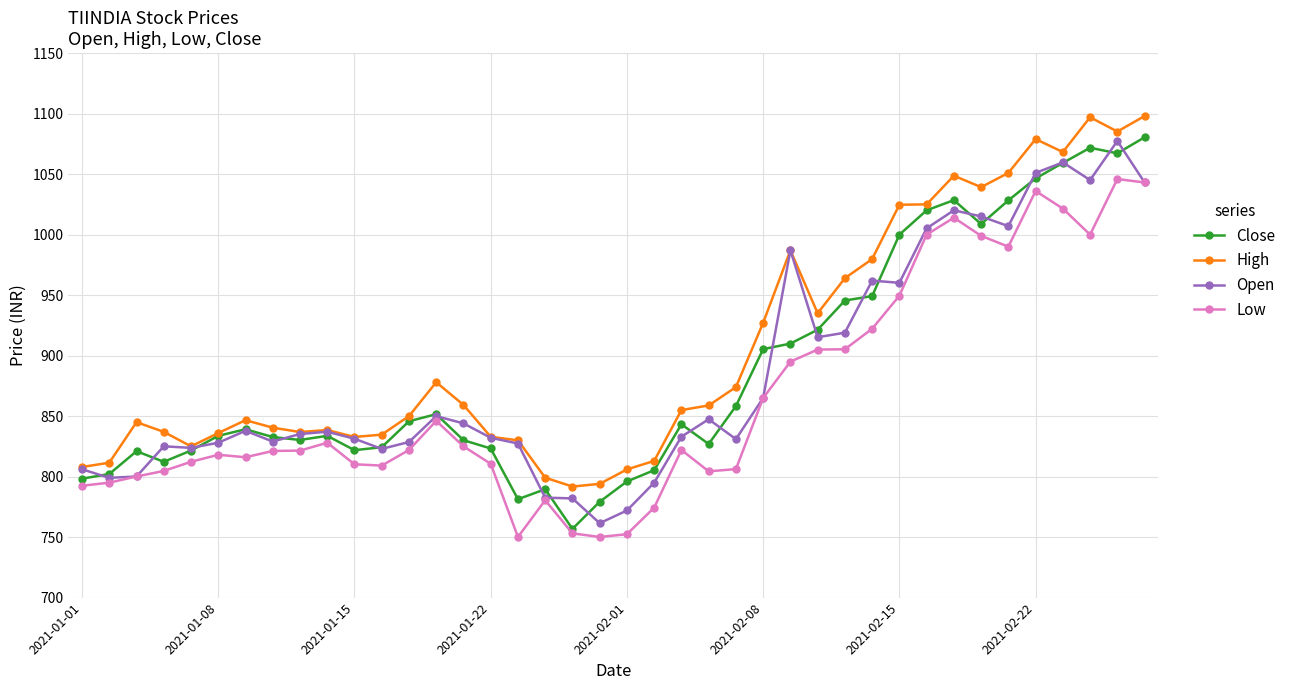

Which series ends up on top after the final intersection of Close and Open?

Close